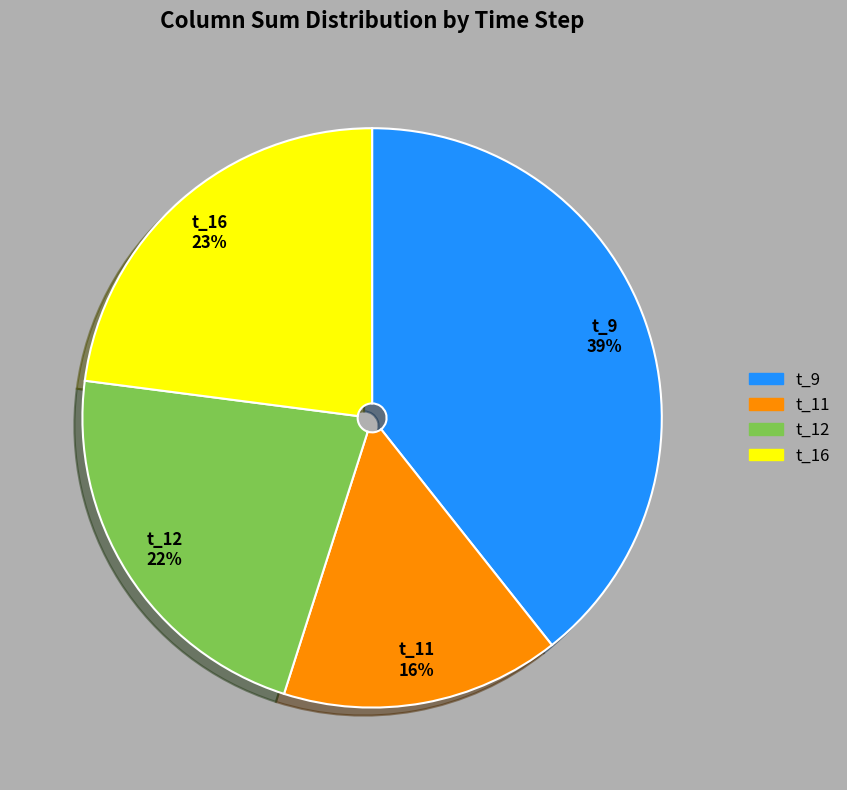

To the nearest percent, what is the combined percentage of t_12 and t_16?

45%